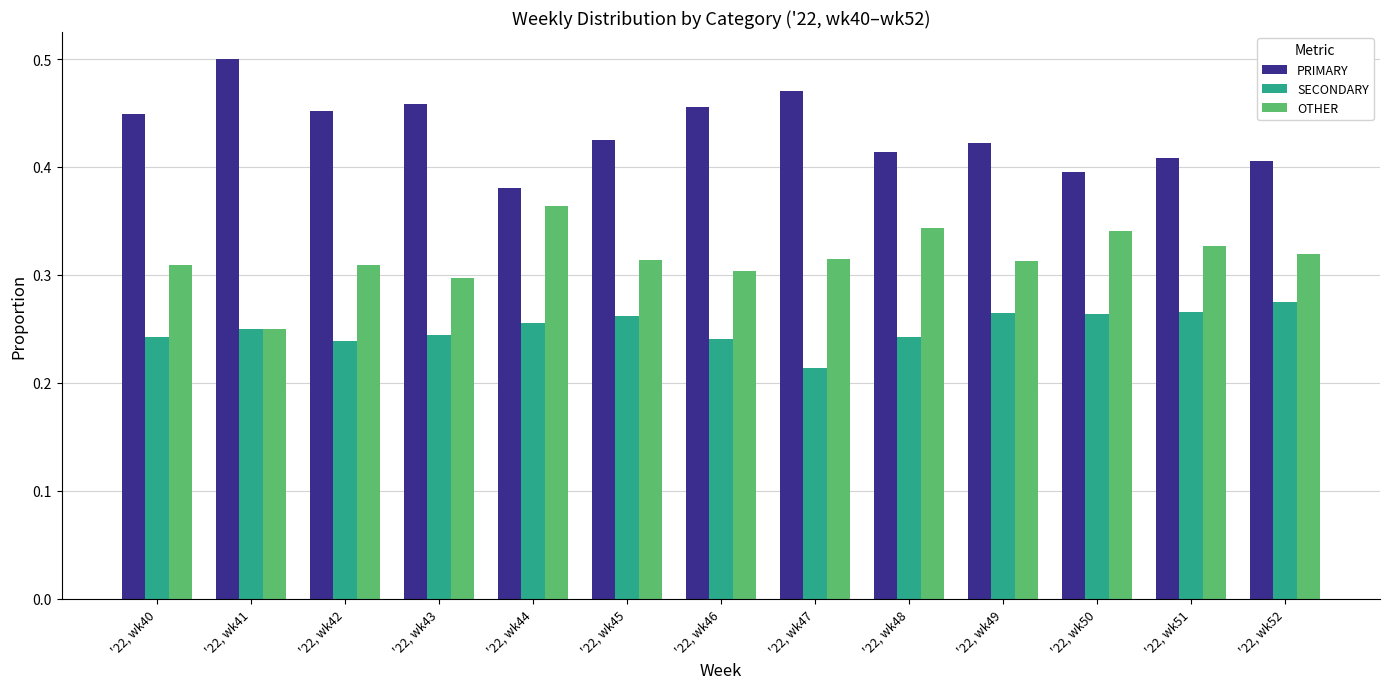

How many series are shown in this chart?

3